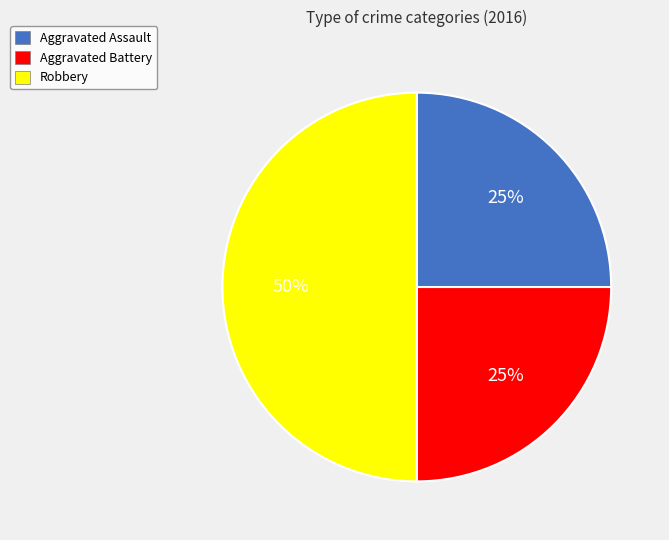

To the nearest percent, what percentage of the pie is Robbery?

50%